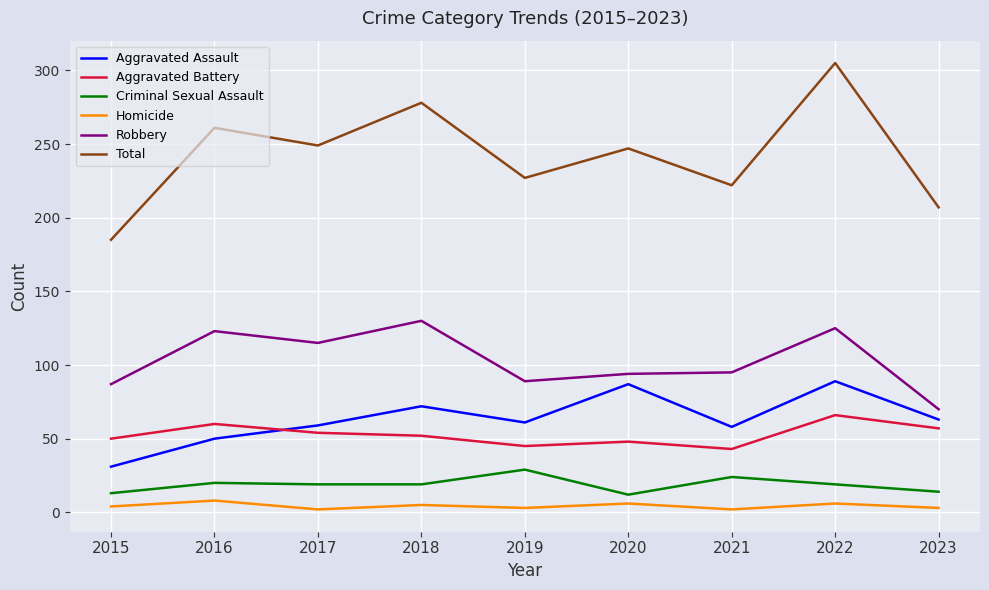

The value of Aggravated Assault at 2020 is 87. True or false?

True